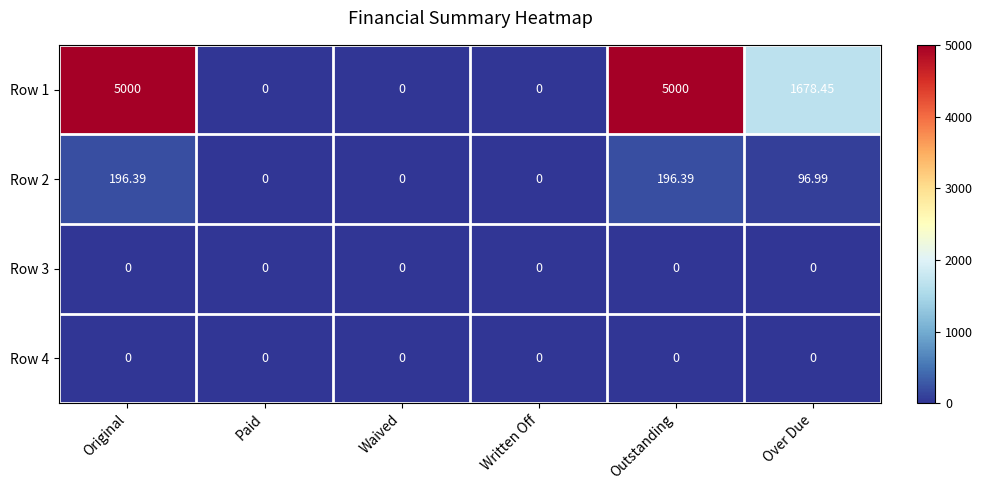

Is the value of Row 2 at Original greater than the value of Row 4 at Original?

Yes